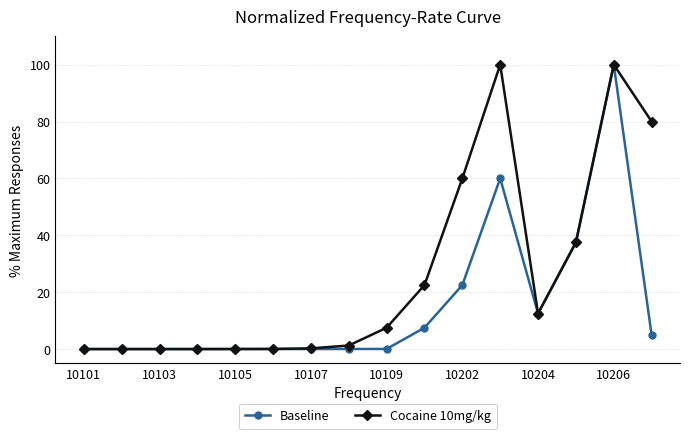

True or false: Baseline has more than 2 interior local peaks.

True